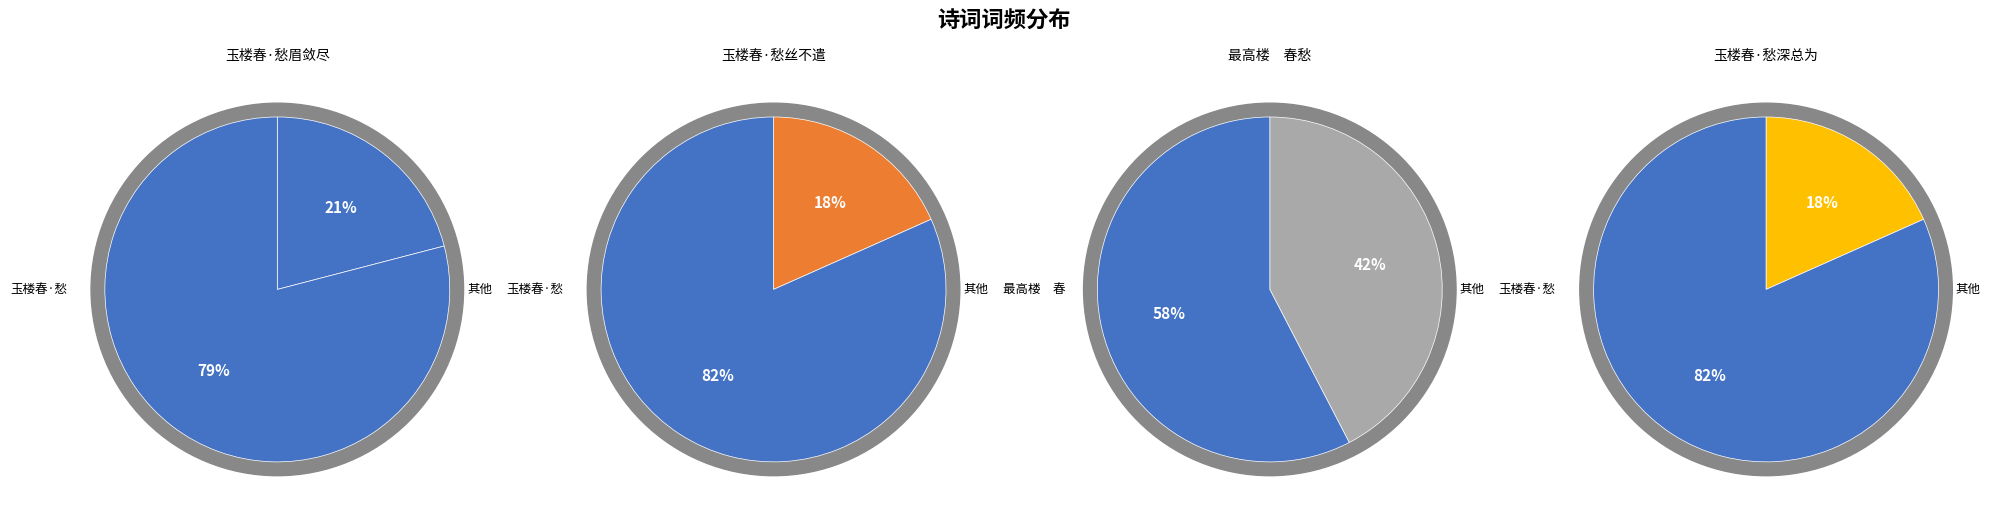

What is the smallest slice in the pie chart?

玉楼春·愁深总为斜阳误